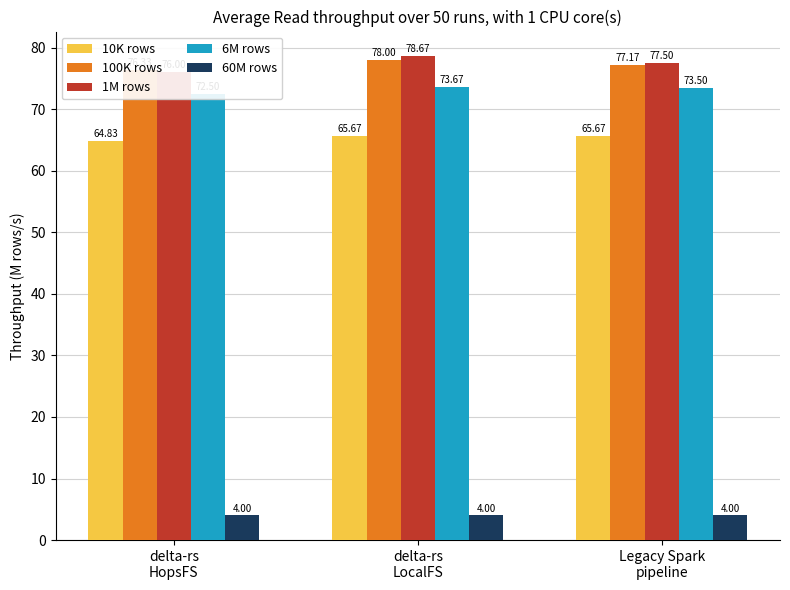

What is the greatest value displayed?

78.7